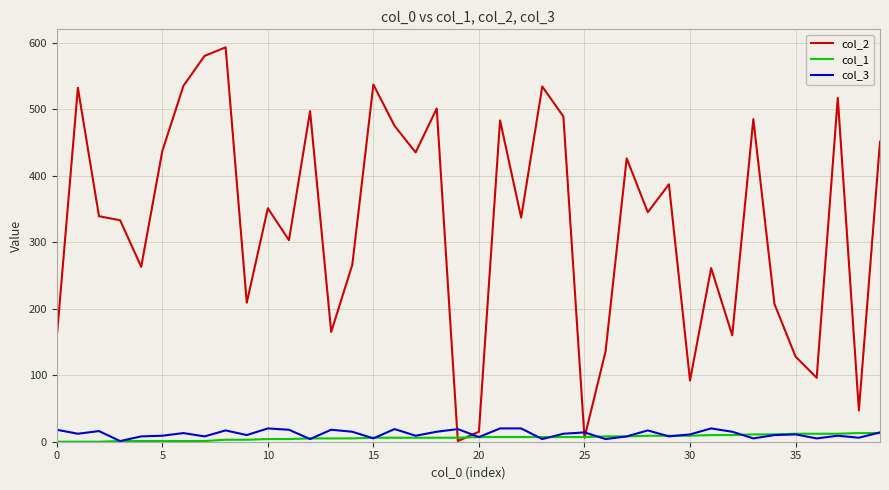

Which series has the widest spread of values?

col_2